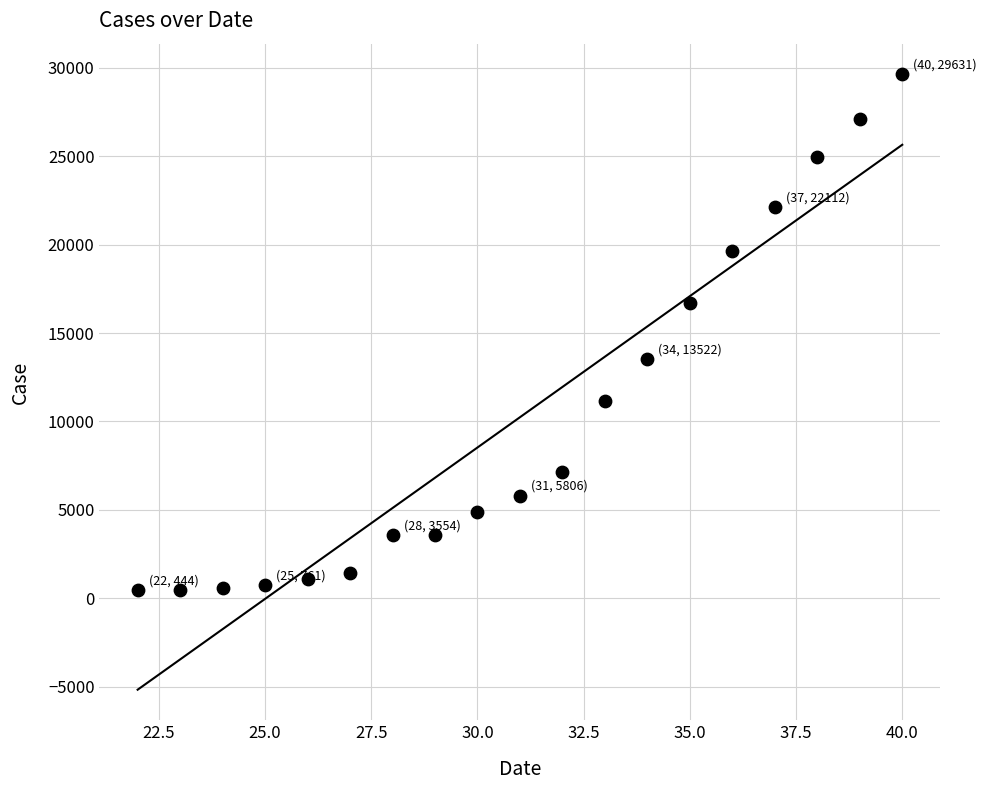

What is the range of X values (max minus min)?

18